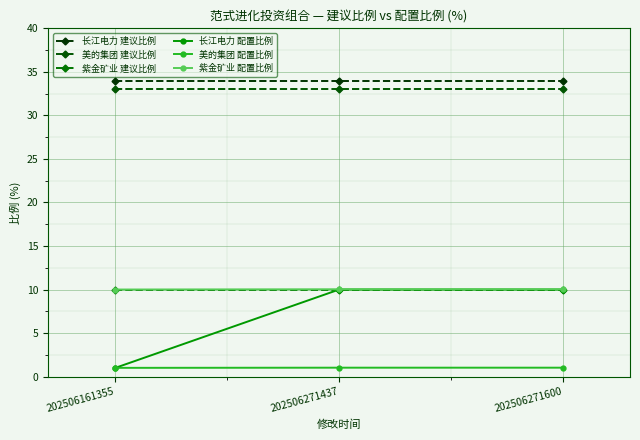

What is the maximum value for 长江电力 建议比例?

34.0